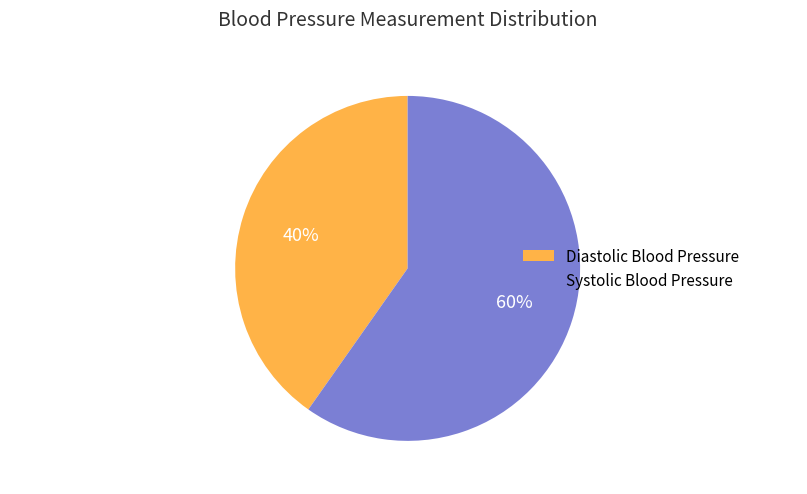

To the nearest percent, what is the difference between the largest and smallest slice percentages?

20%